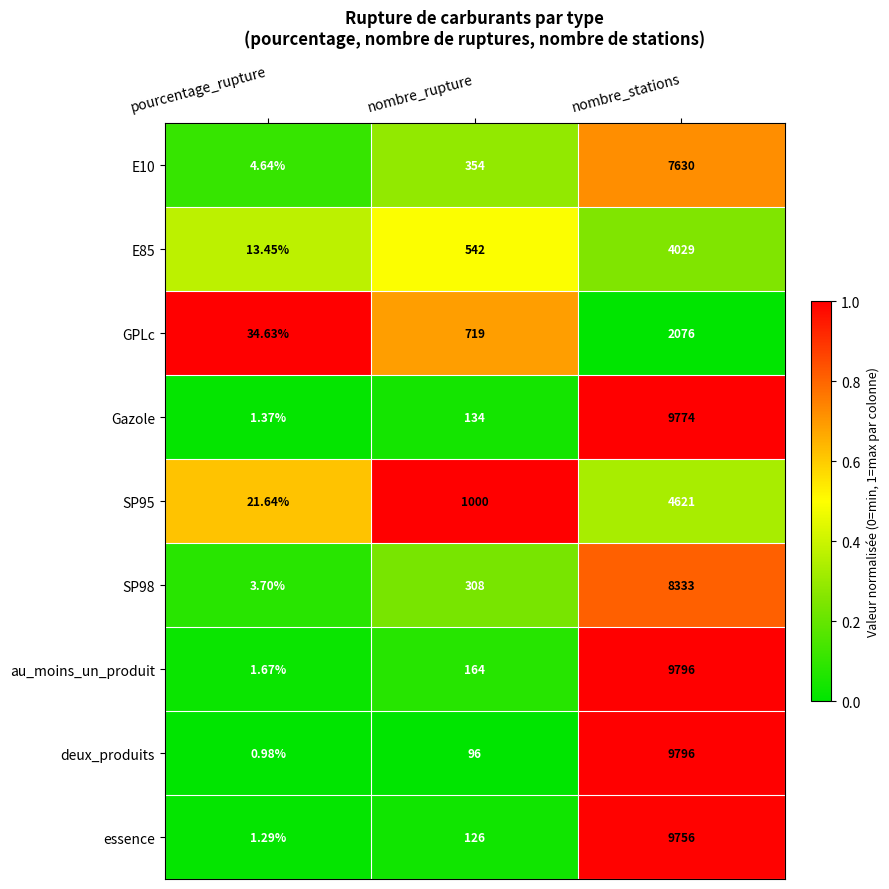

Between nombre_rupture and nombre_stations, which series saw the biggest shift?

deux_produits